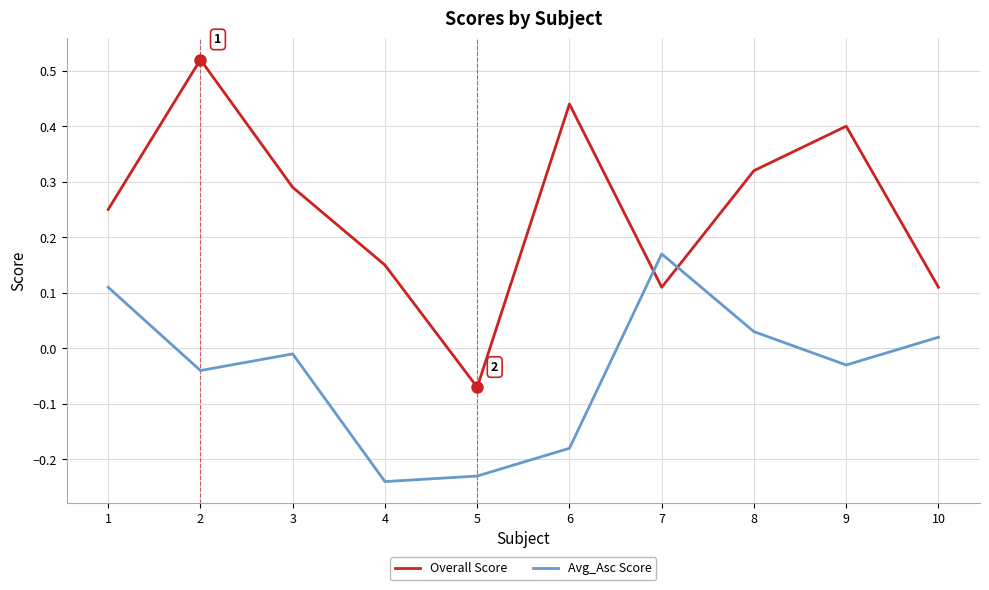

At which label is Overall Score closest to 0?

5